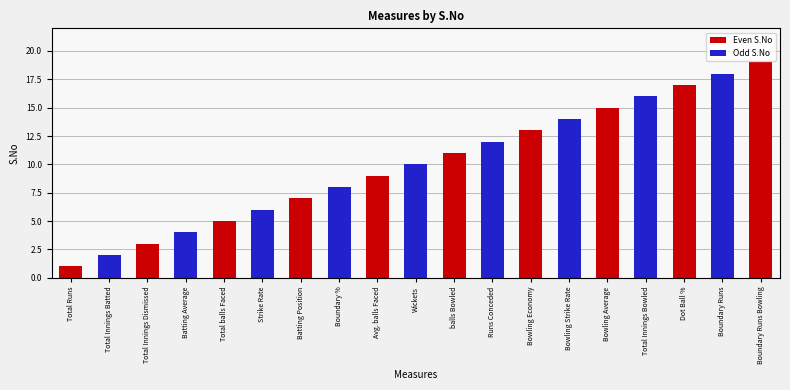

Count the number of categories in the chart.

19